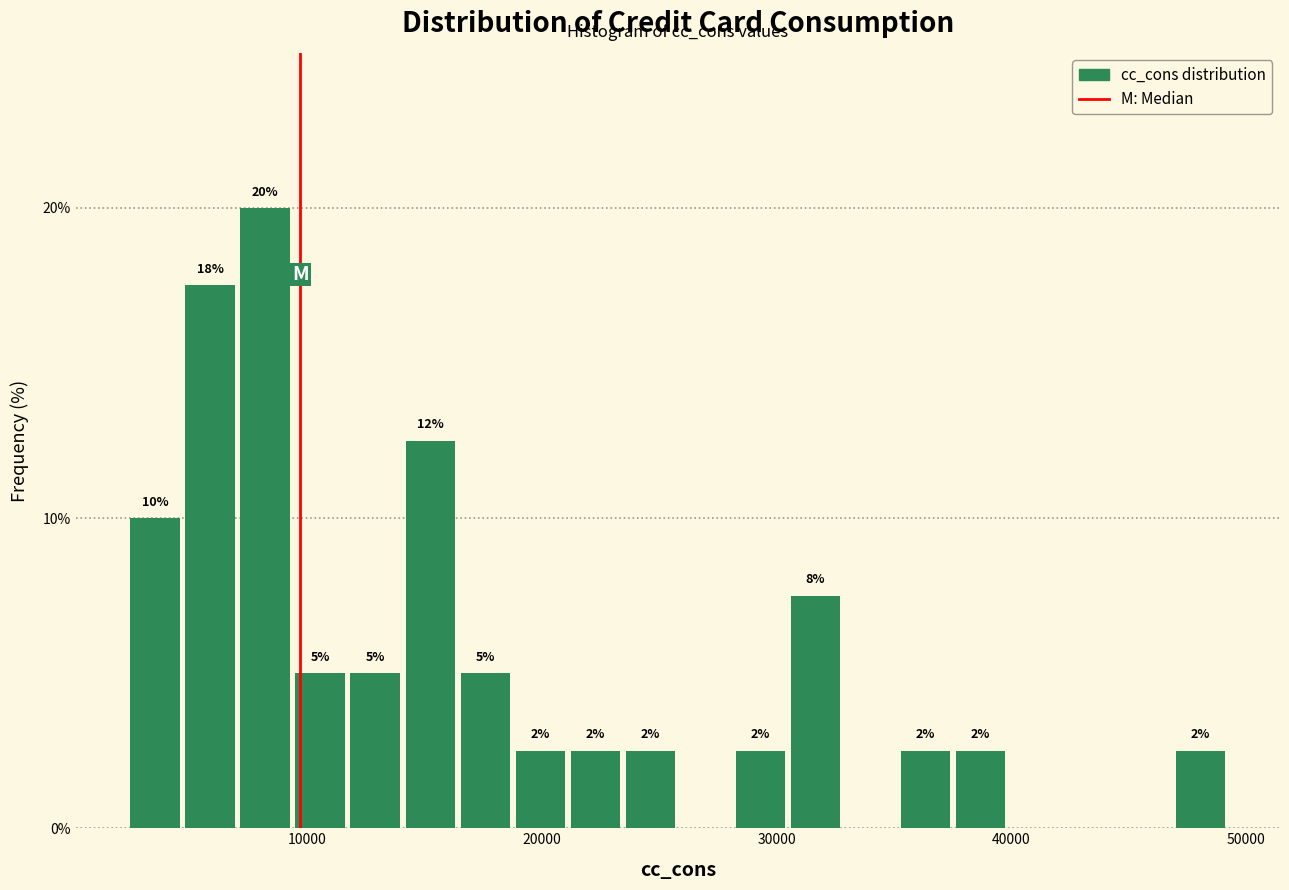

Read against the x-axis, roughly where is the centre of the tallest bar?

8000